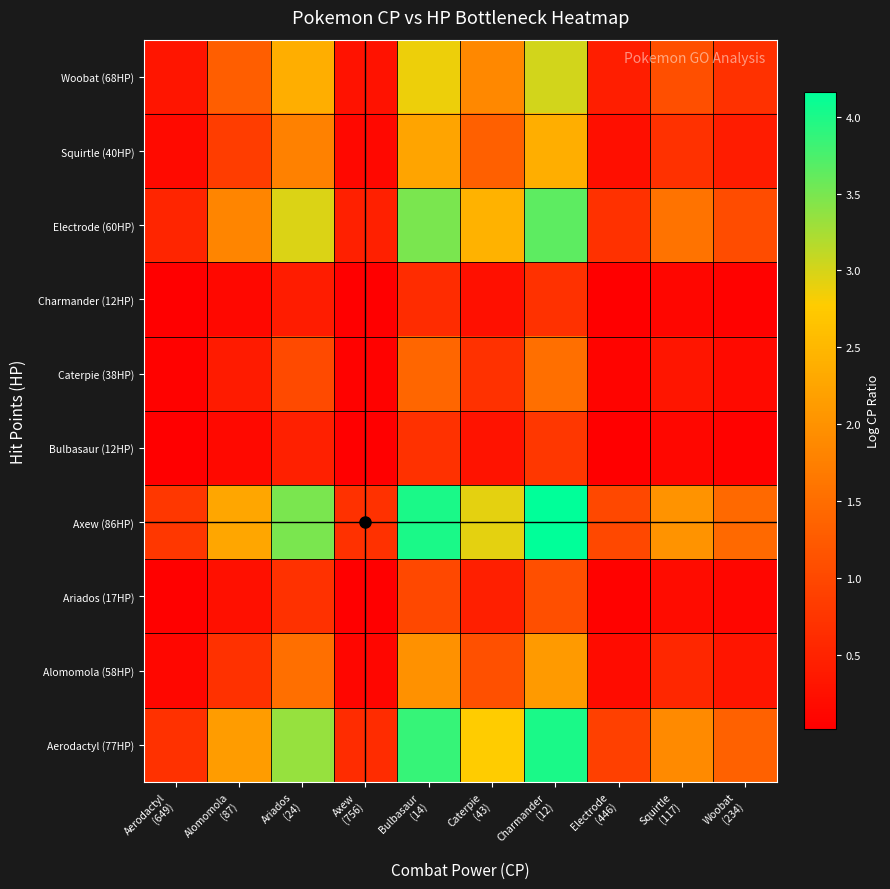

List the series in order of their peak value, lowest first.

Charmander (12HP), Bulbasaur (12HP), Ariados (17HP), Caterpie (38HP), Alomomola (58HP), Squirtle (40HP), Woobat (68HP), Electrode (60HP), Aerodactyl (77HP), Axew (86HP)